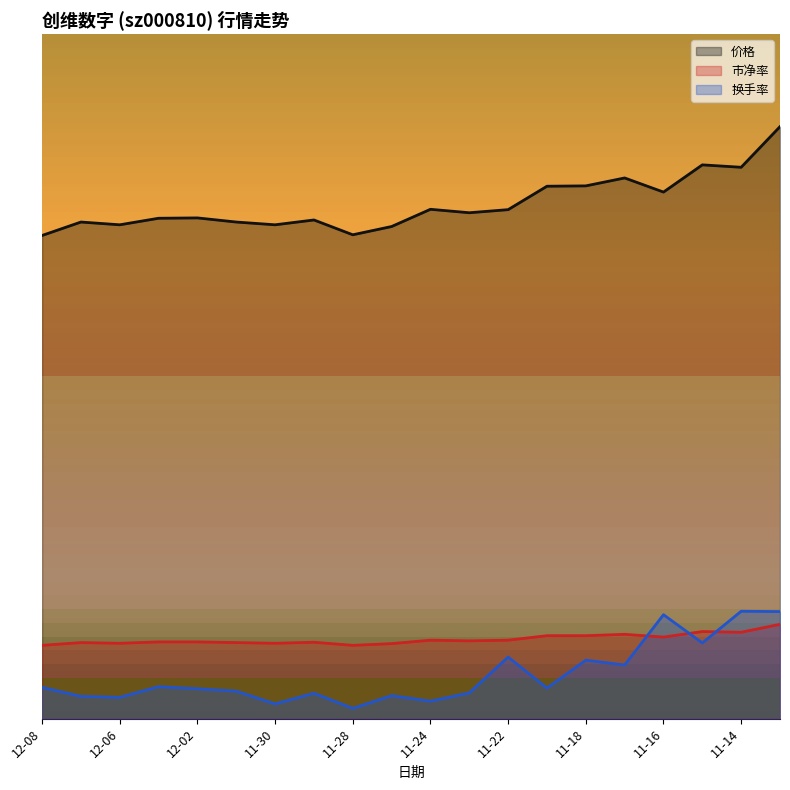

Is the value of 市净率 at 12-02 greater than the value of 价格 at 12-06?

No